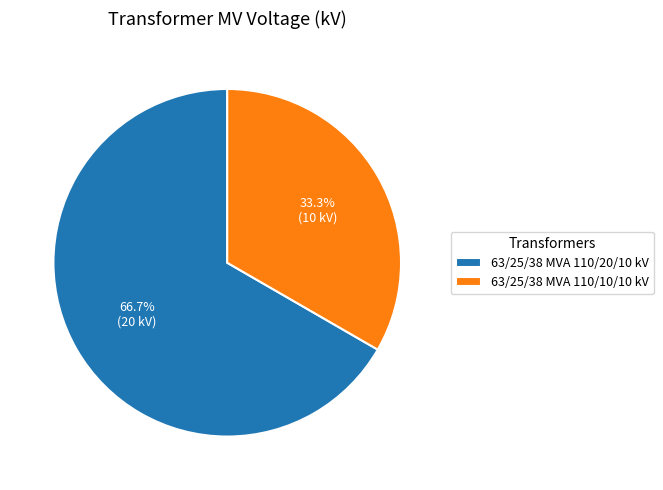

Which has a higher value, 63/25/38 MVA 110/20/10 kV or 63/25/38 MVA 110/10/10 kV?

63/25/38 MVA 110/20/10 kV